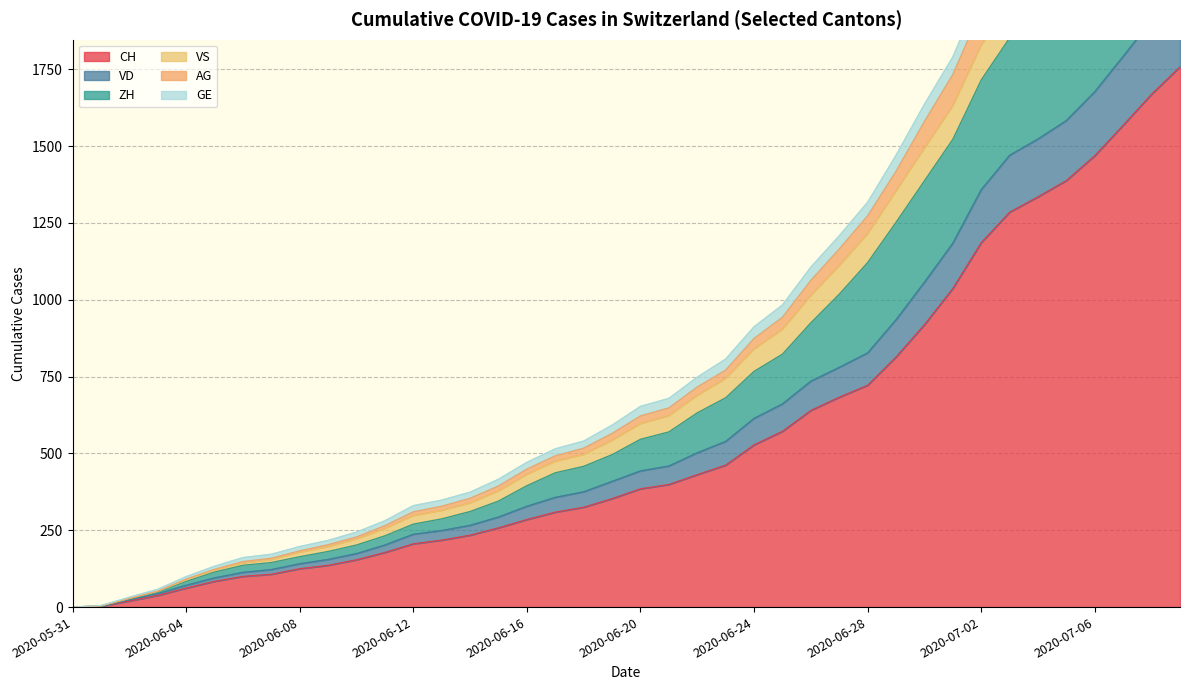

What is the difference between the maximum and minimum values in the CH series?

1758